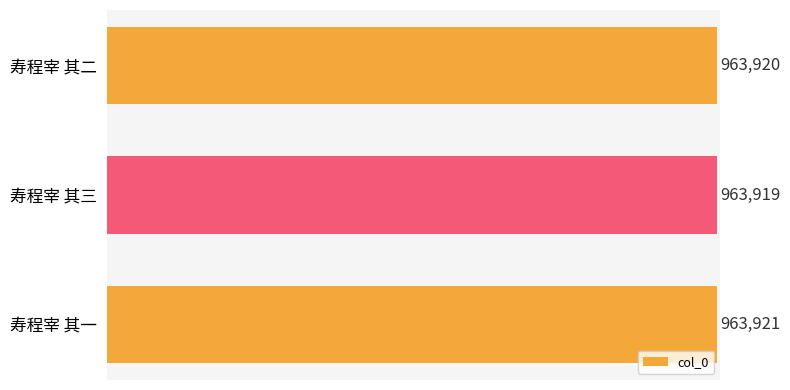

Reading bottom to top, transcribe all the data shown in this chart.

963921	963919	963920